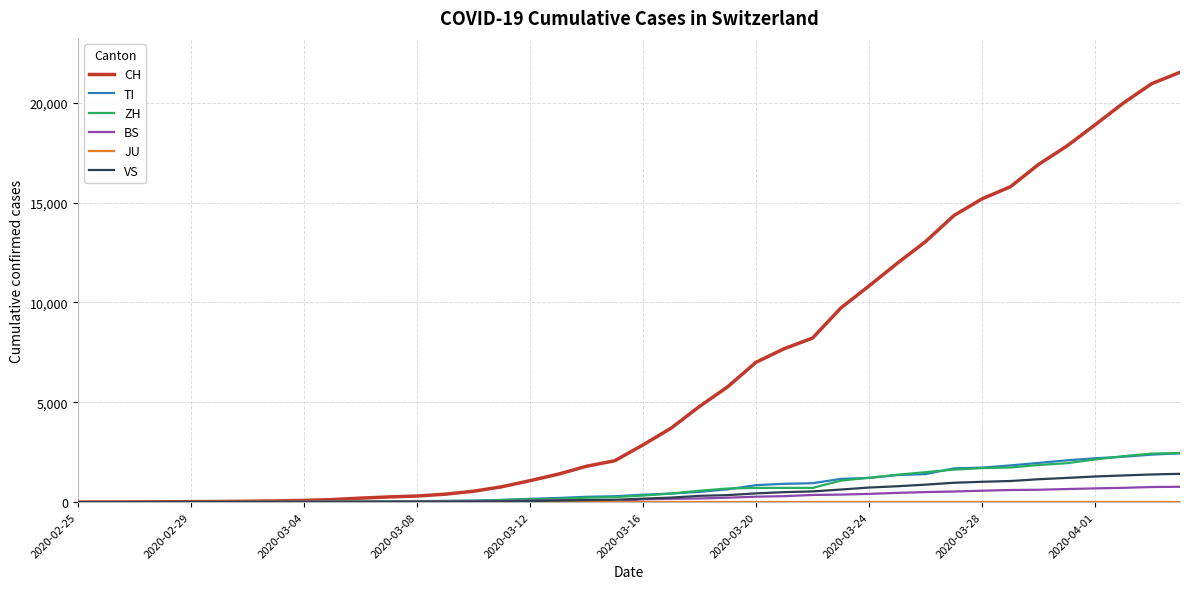

What is the sum of all BS values?

9728